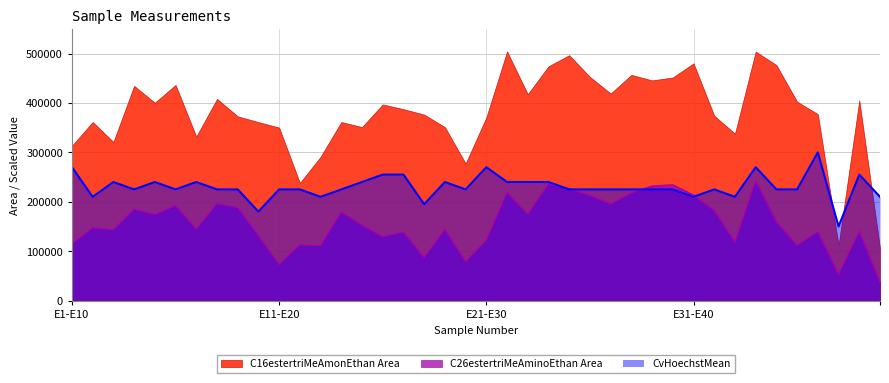

Which series has the widest spread of values?

C16estertriMeAmonEthan Area